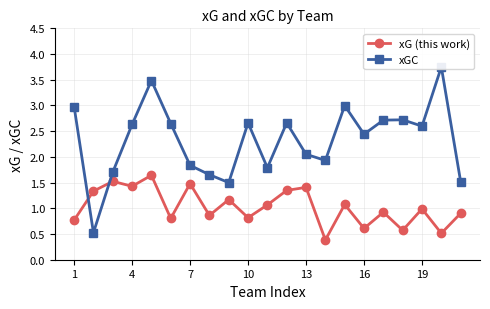

What is the highest value of the xG (this work) series?

1.6